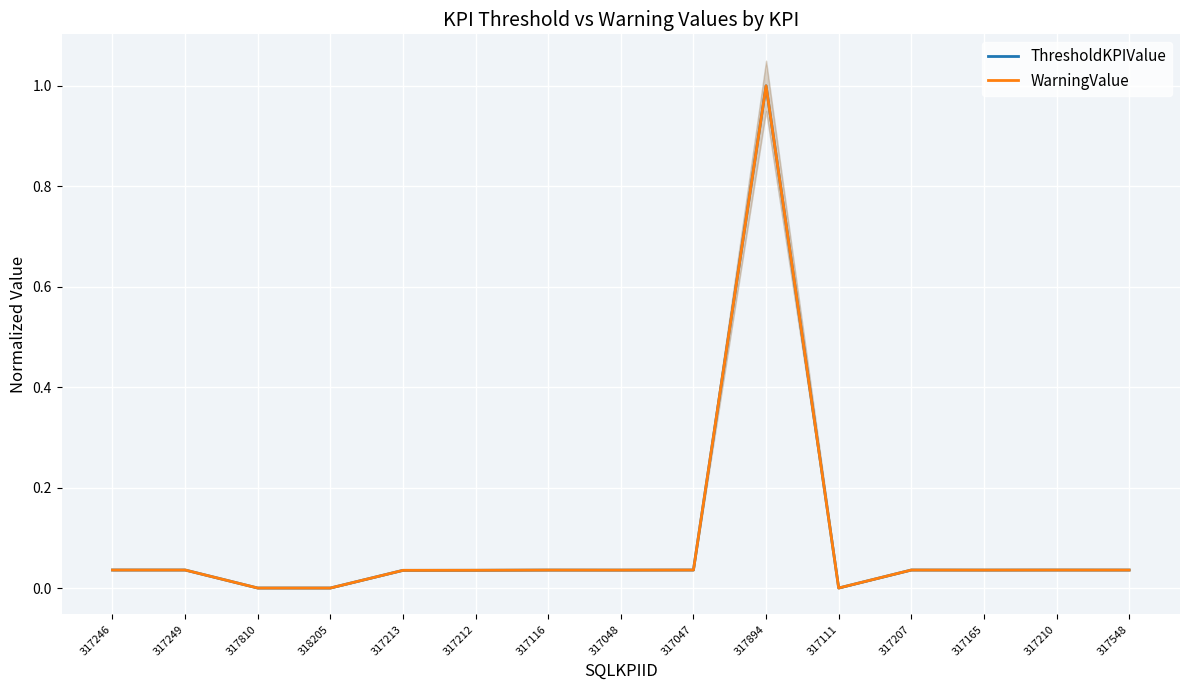

At 317810, list the series in order from smallest to largest.

ThresholdKPIValue, WarningValue